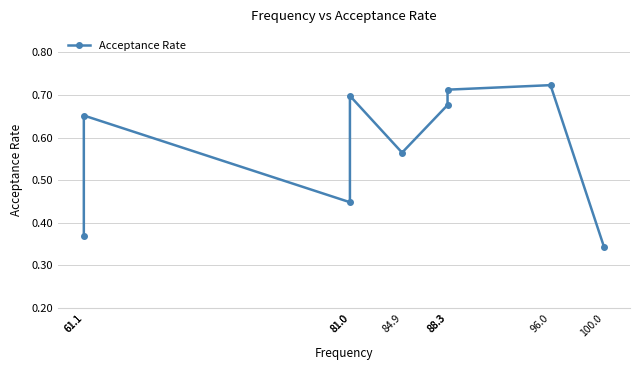

What value does the data have at 88.3?

0.7